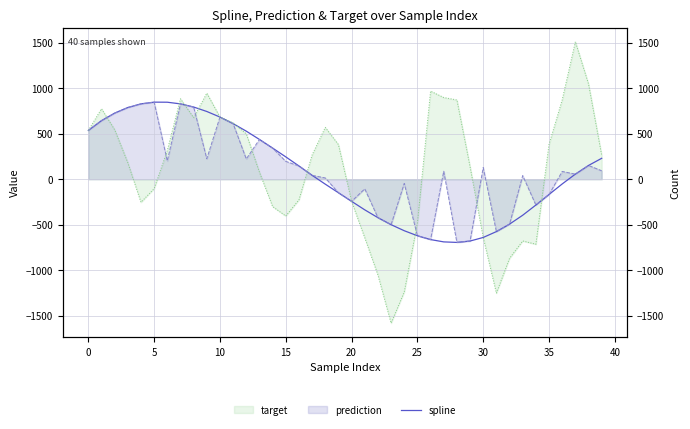

The value at 33 is -543.2. True or false?

False